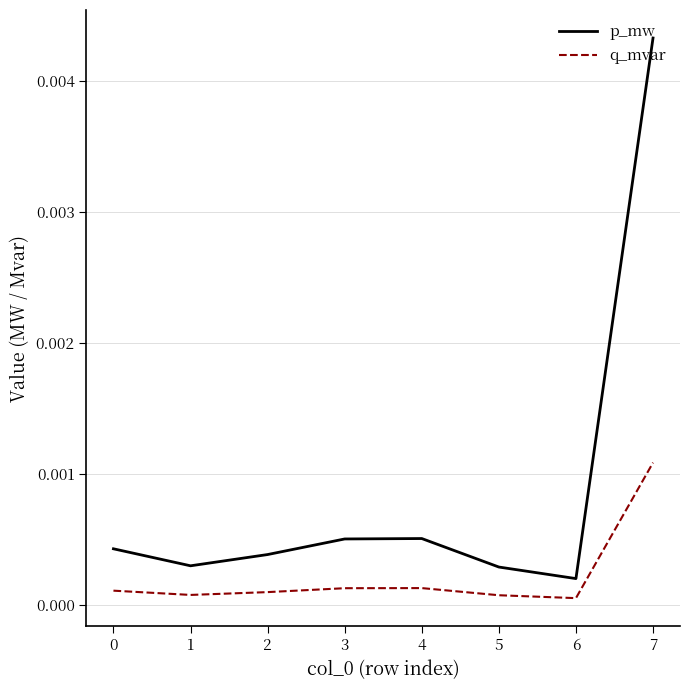

Which label corresponds to the largest value in the chart?

7